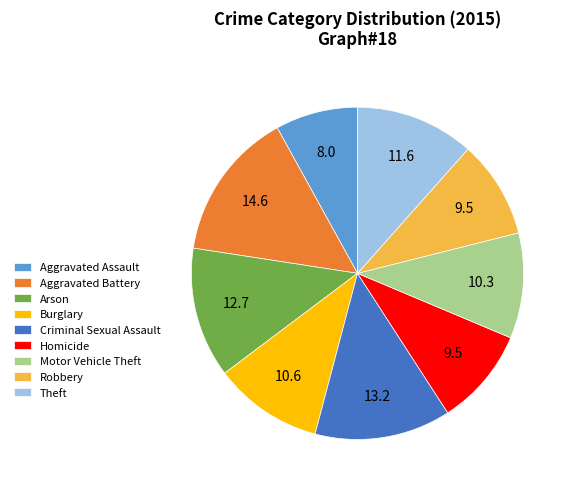

Which category has the biggest portion of the pie?

Aggravated Battery